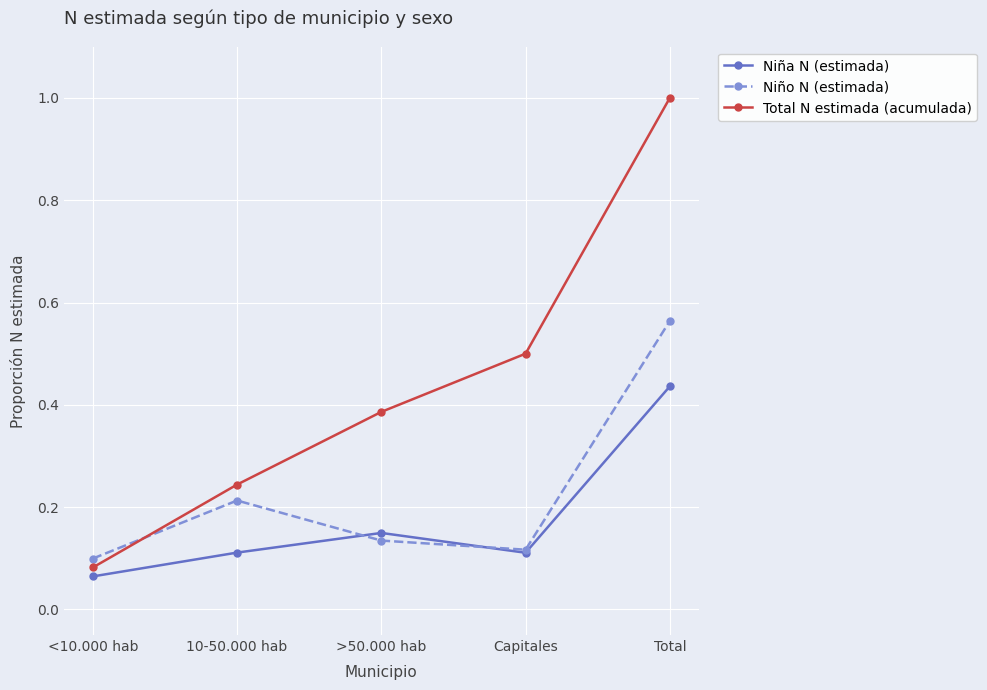

What is the label of the 2nd point from the right?

Capitales